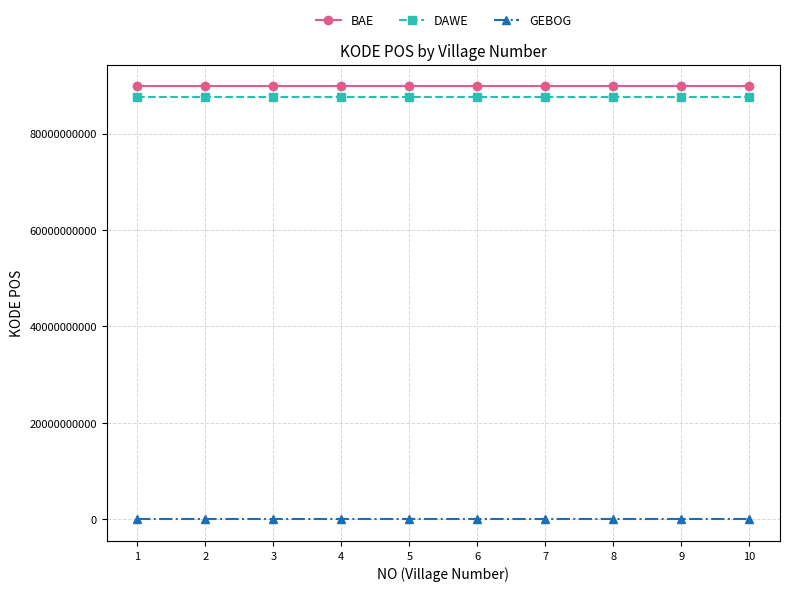

What is the value of the GEBOG point at the 7th from the left?

59163